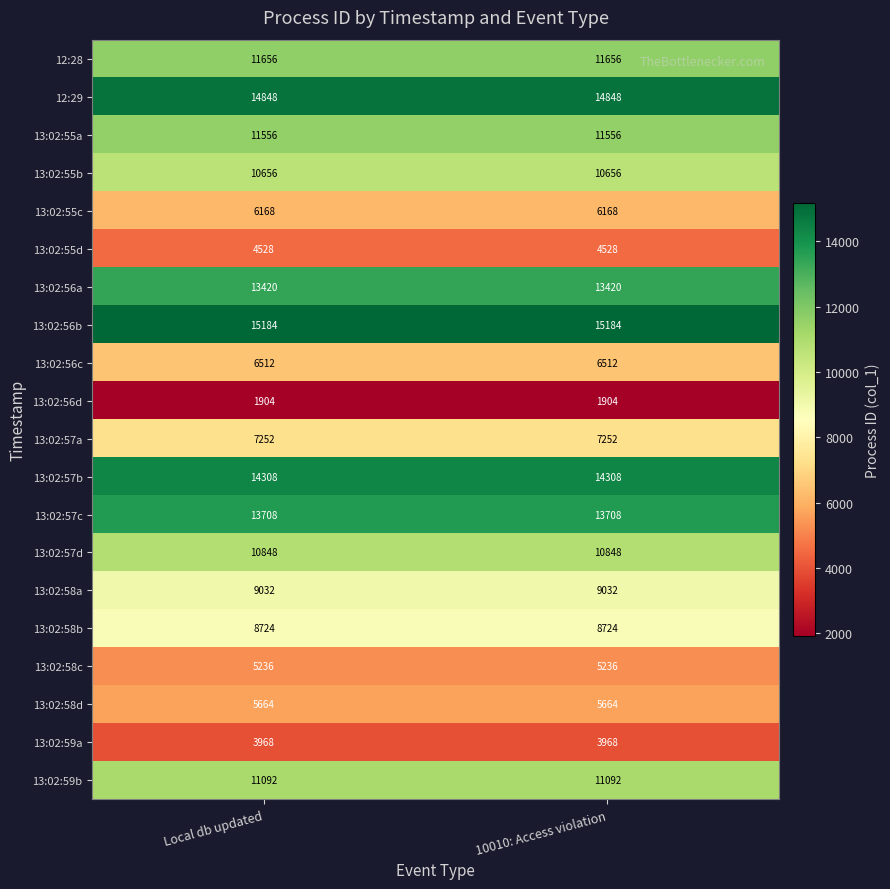

What is the total value across all series at Local db updated?

186264